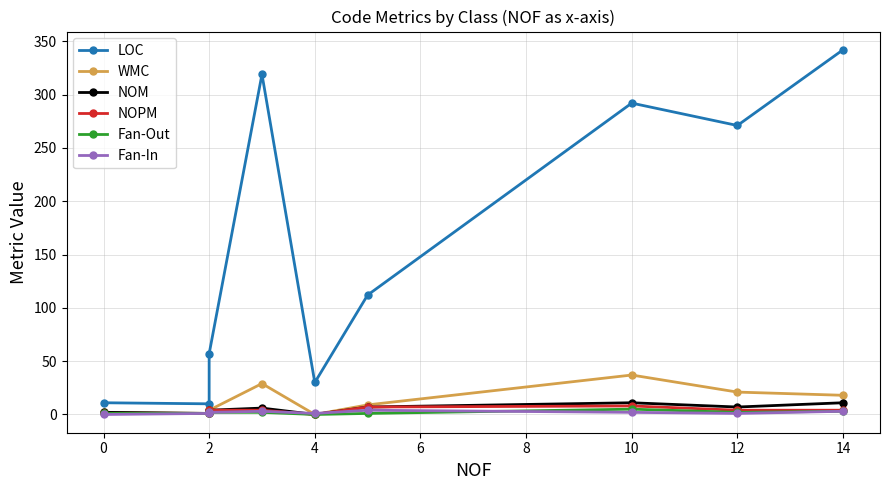

Which series has the largest range (max minus min)?

LOC